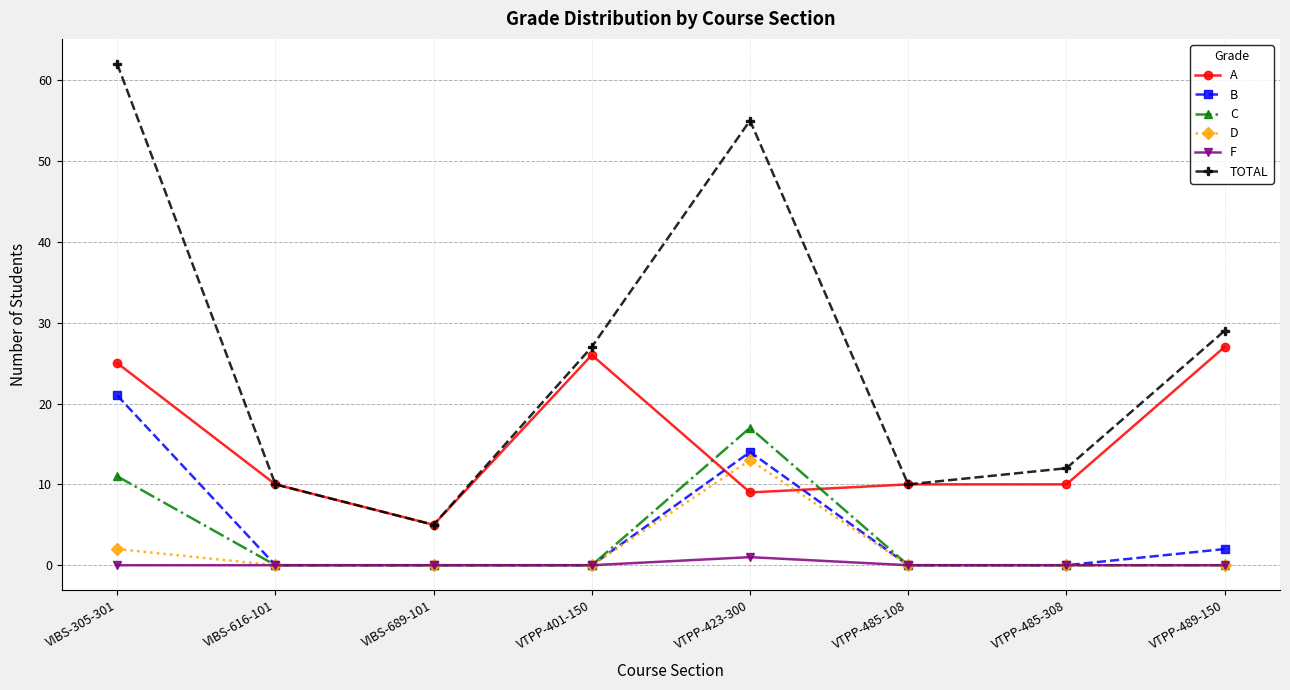

True or false: A and C cross at least once.

True